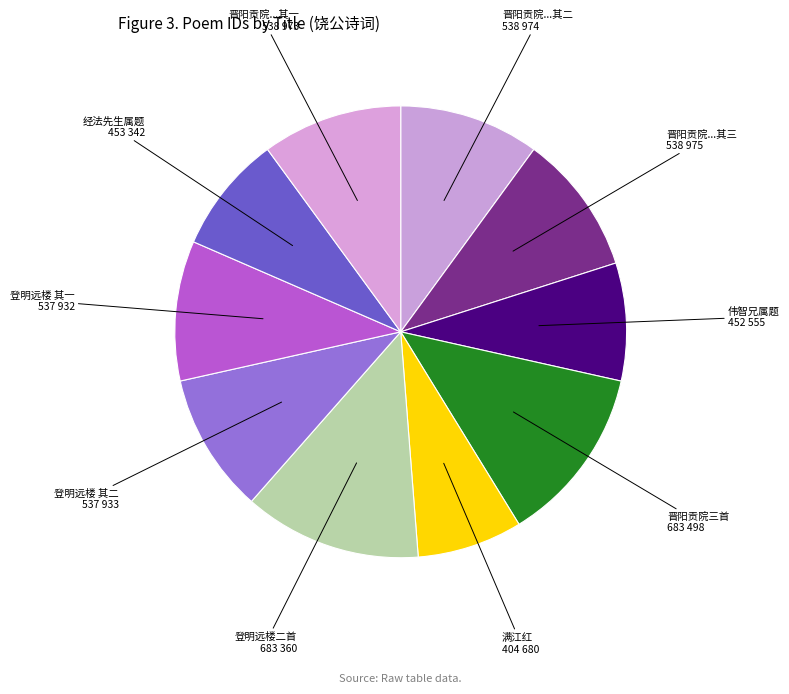

True or false: 登明远楼 其二 537 933 accounts for 10% of the total.

True